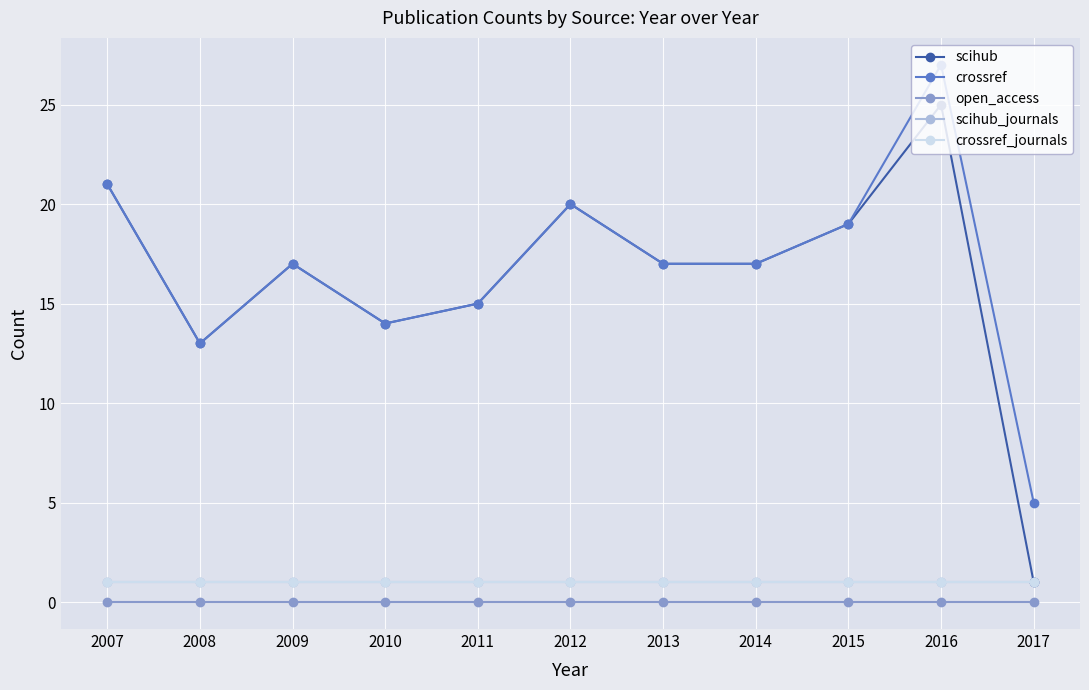

Which series has the widest spread of values?

scihub